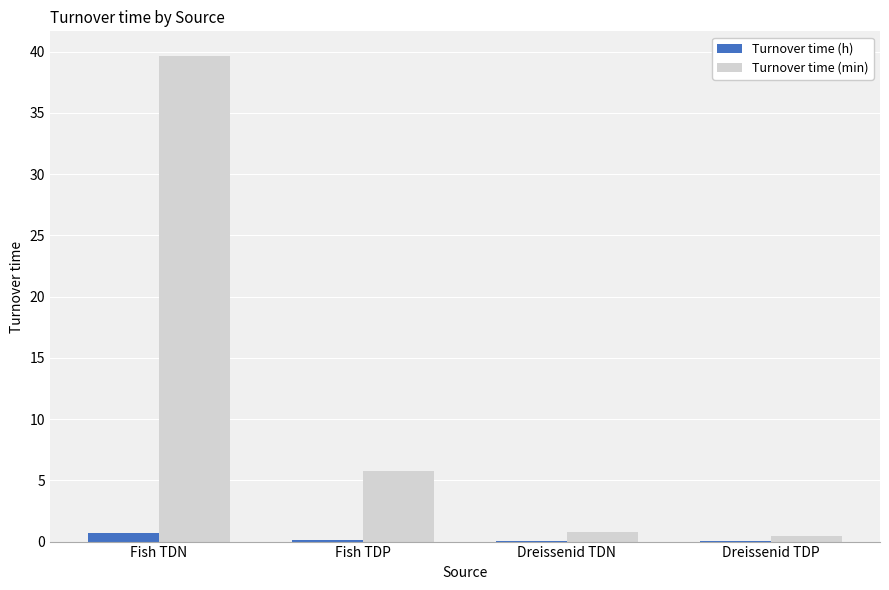

At which label is Turnover time (min) closest to 20?

Fish TDP